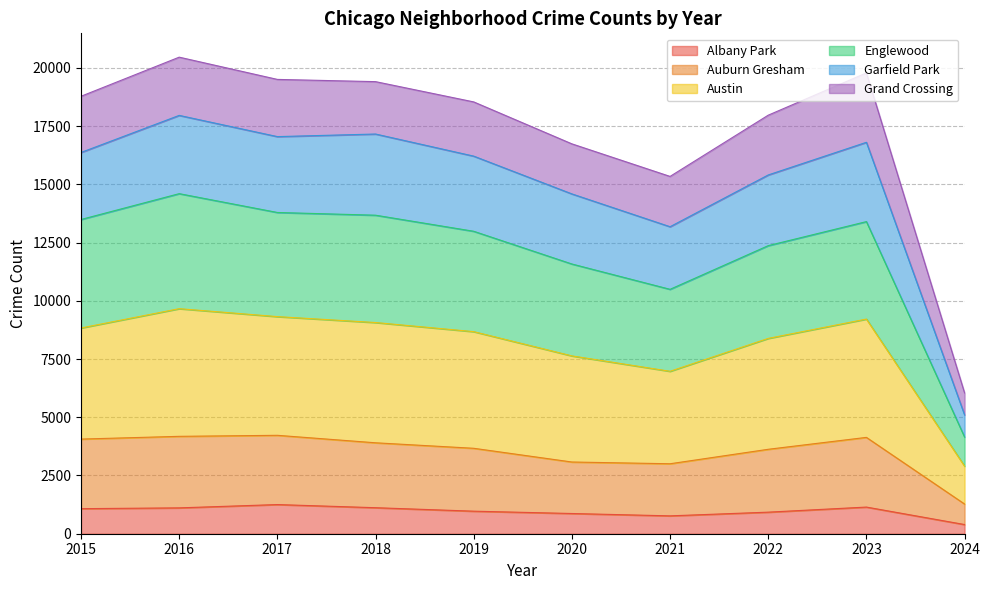

True or false: Englewood and Auburn Gresham intersect in this chart.

False